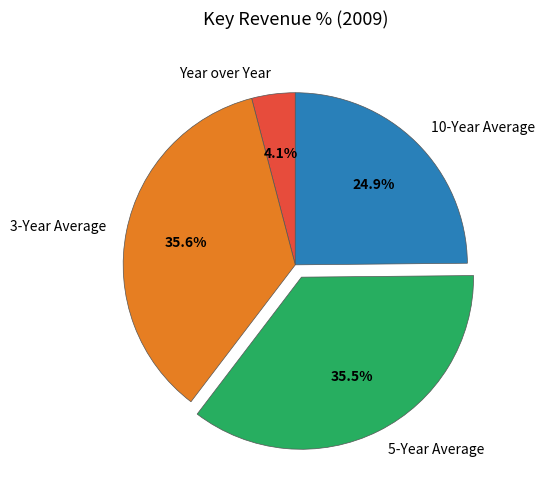

Is it true that 5-Year Average is 45% of the pie?

False